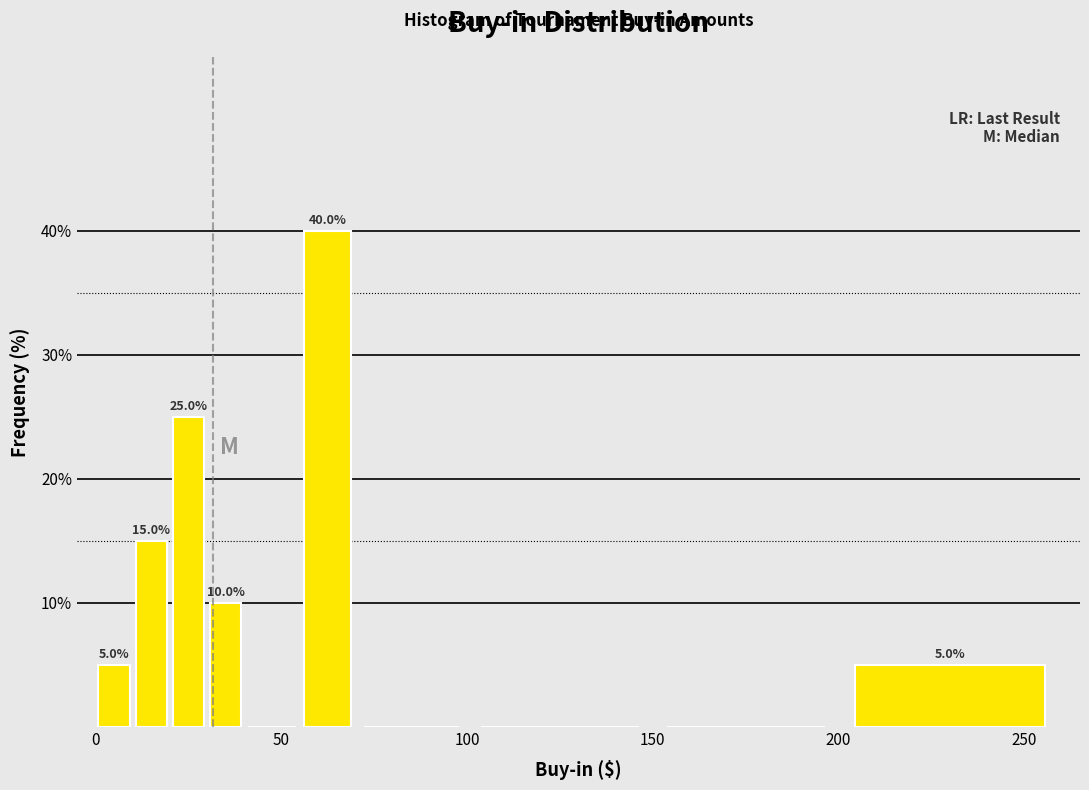

Around what value on the x-axis is the tallest bar? Give the approximate position of its centre, as read against the axis.

65